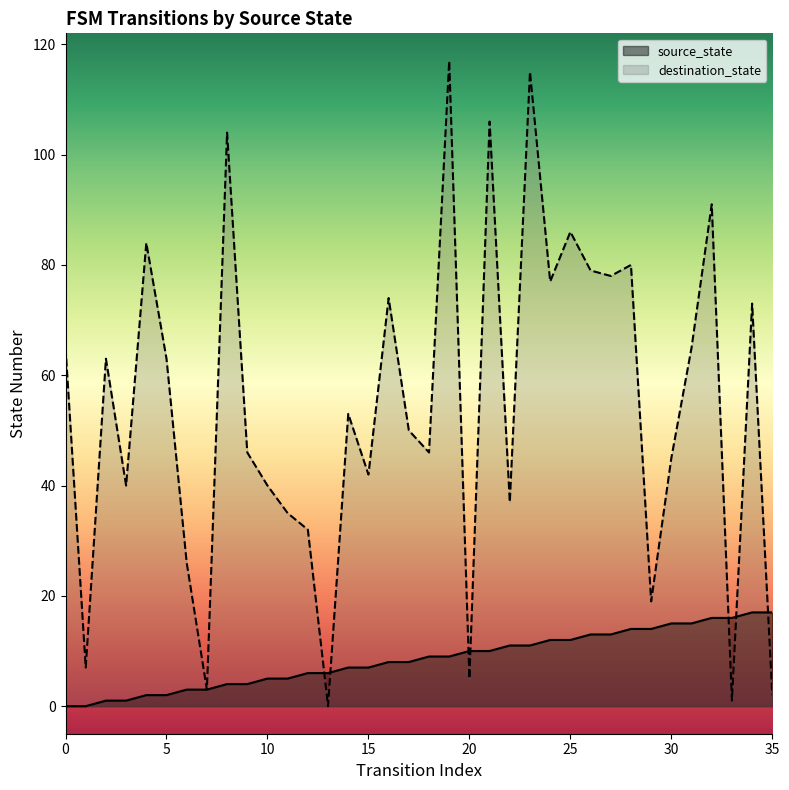

Which series reaches the minimum Y coordinate?

source_state